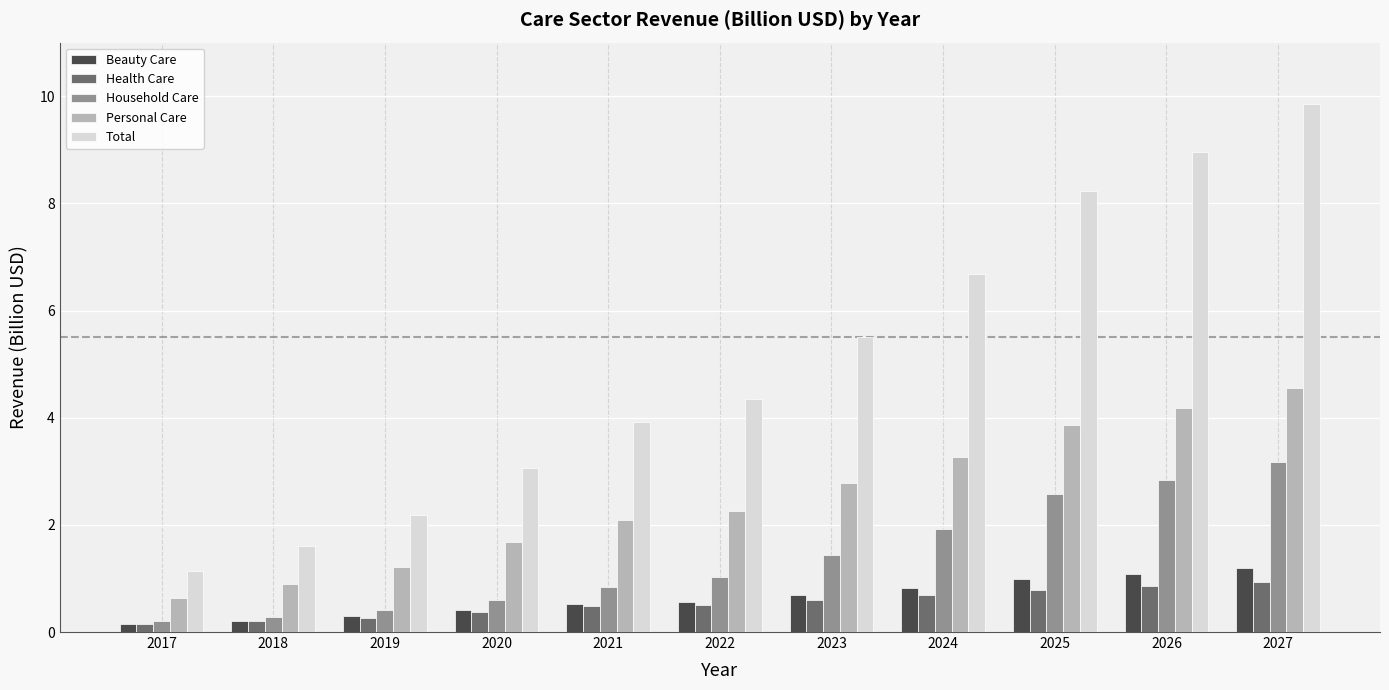

List the series in order of their peak value, highest first.

Total, Personal Care, Household Care, Beauty Care, Health Care